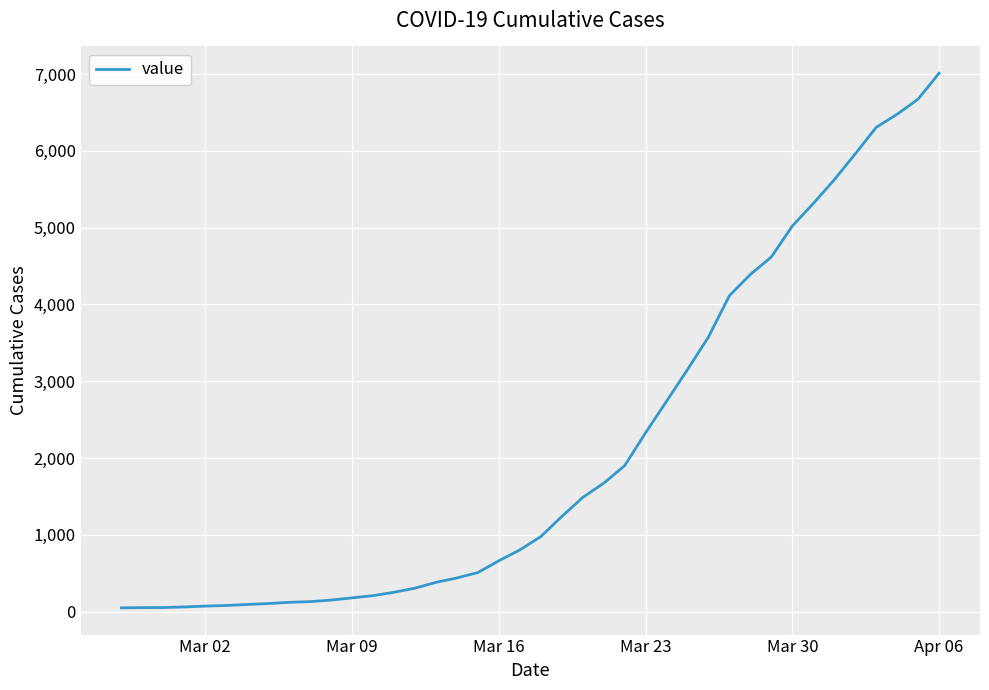

How many distinct data groups are displayed?

1